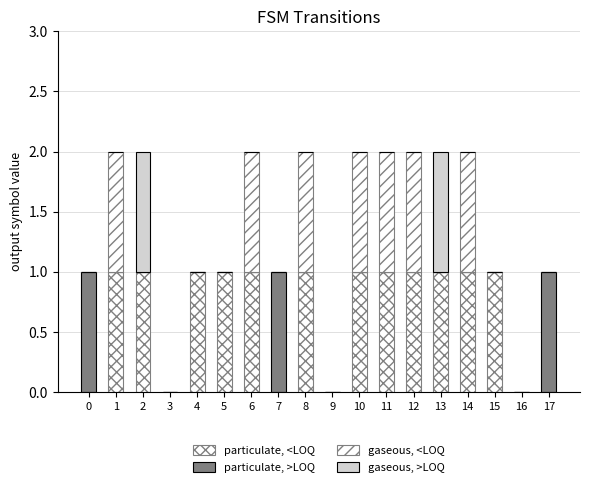

How many distinct data groups are displayed?

4